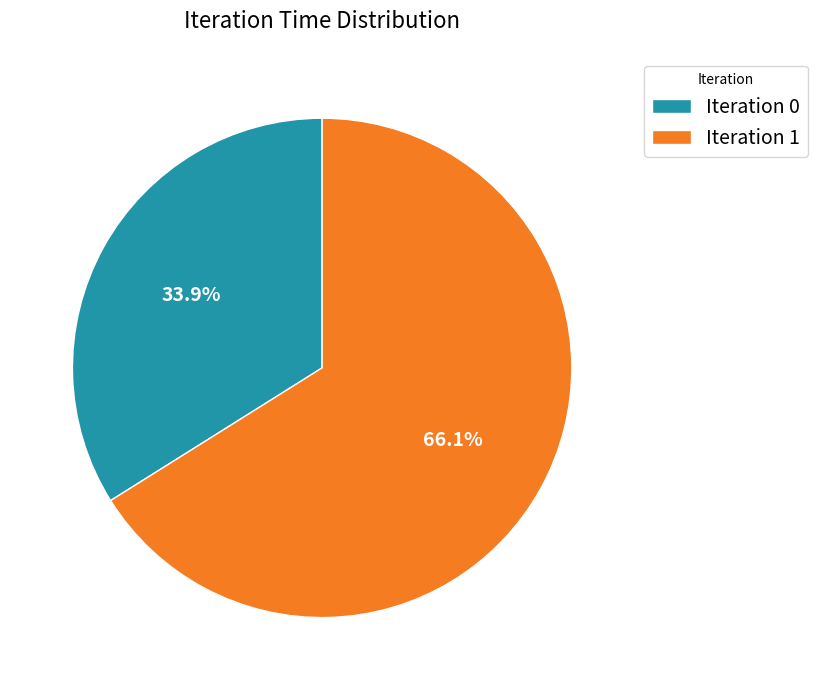

Between Iteration 0 and Iteration 1, which is larger?

Iteration 1